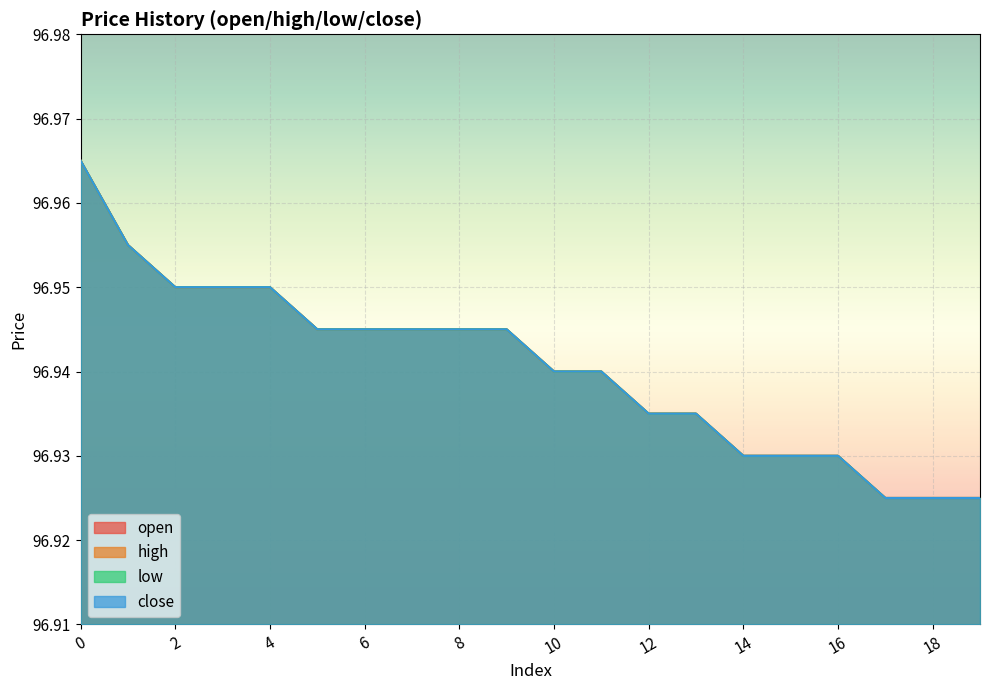

Rank the series at 8 from highest to lowest value.

open, high, low, close